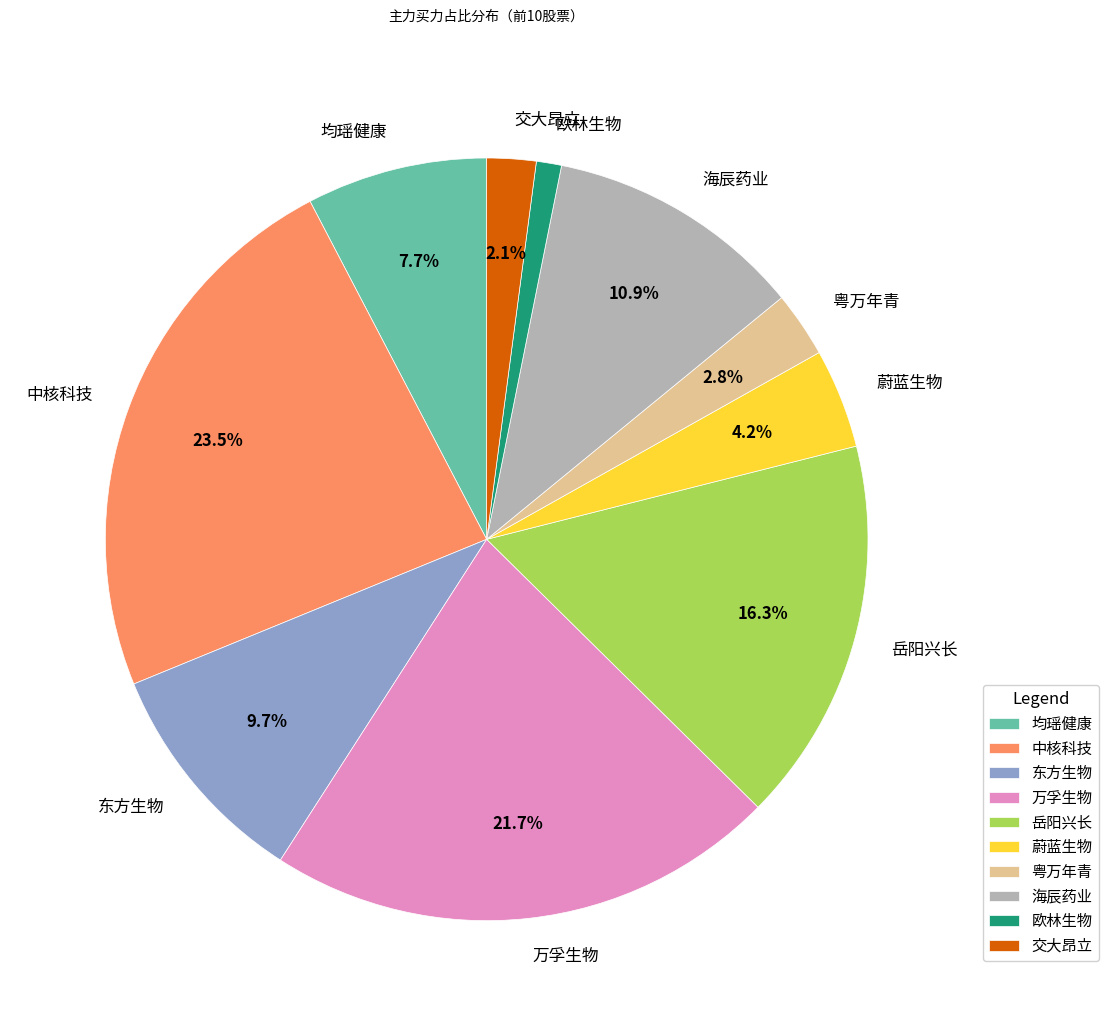

What is the largest slice in the pie chart?

中核科技